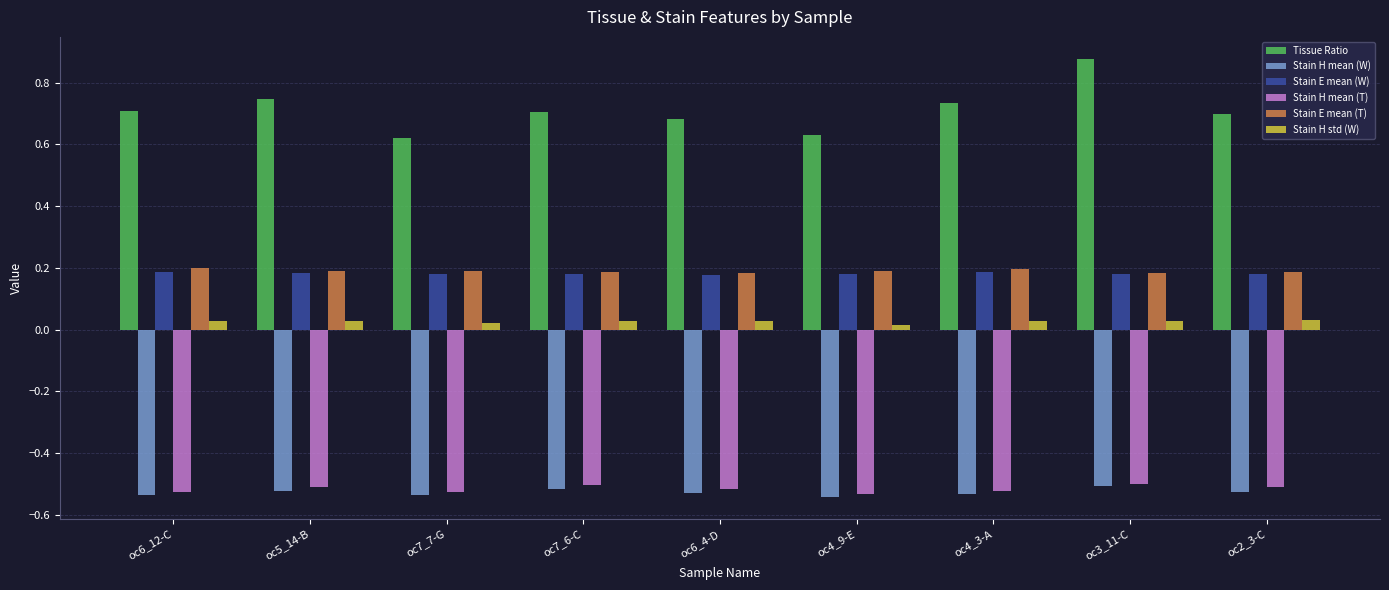

Which category has the highest value across all series?

oc3_11-C